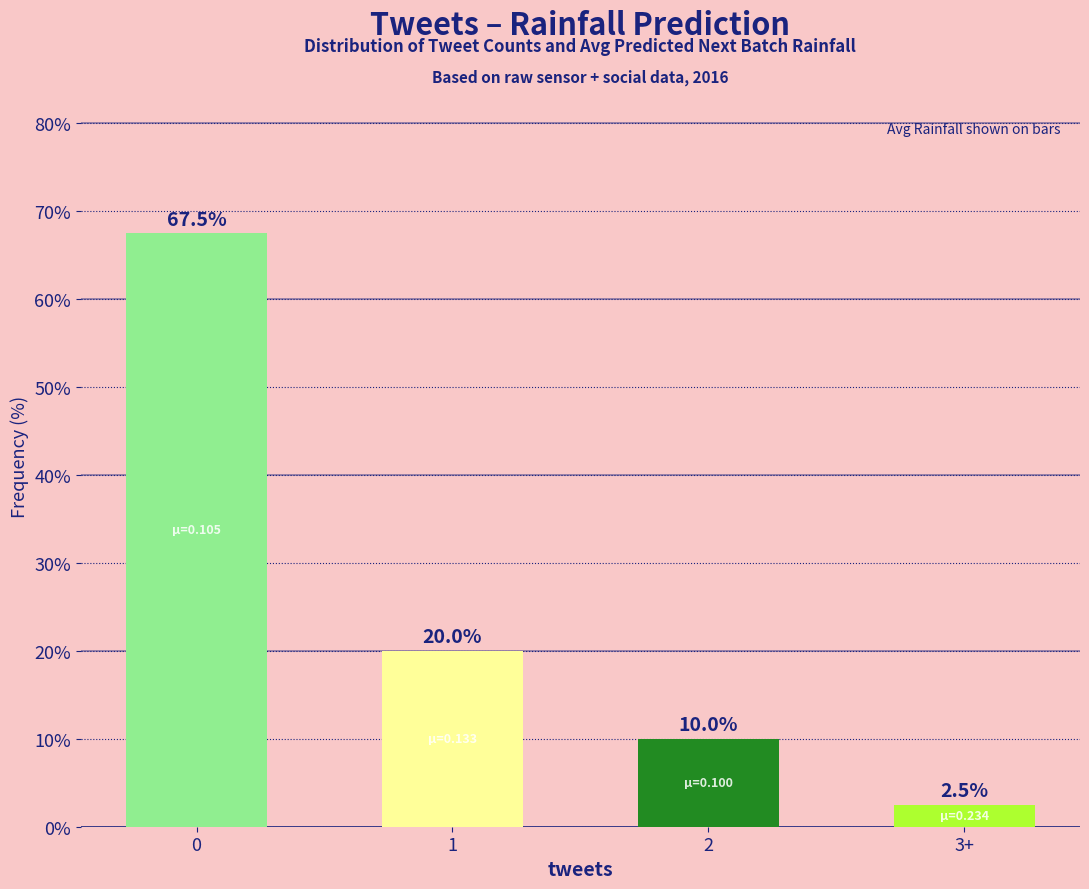

Rank the categories by value from highest to lowest.

0, 1, 2, 3+